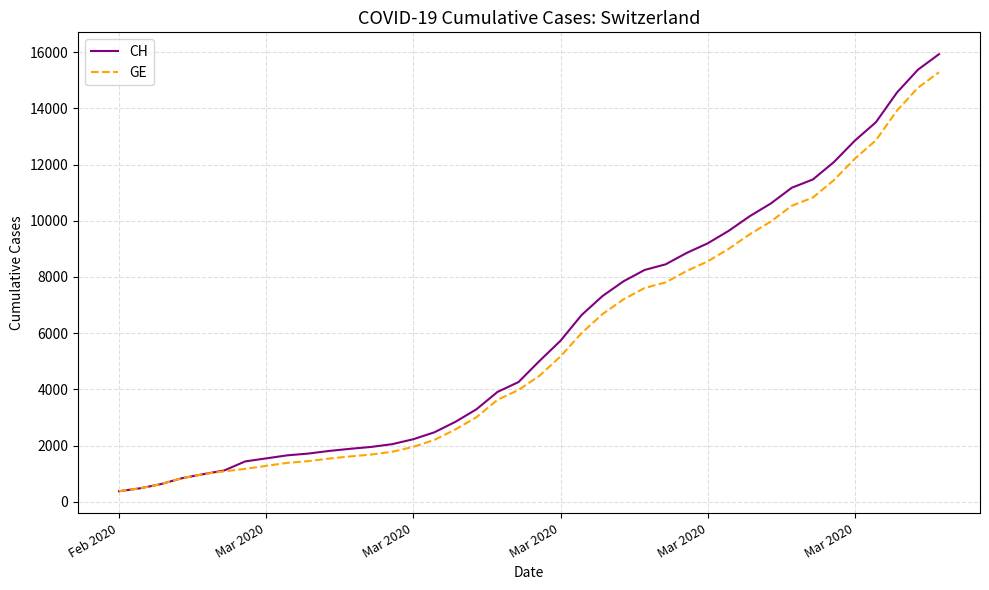

Which series has the largest range (max minus min)?

CH